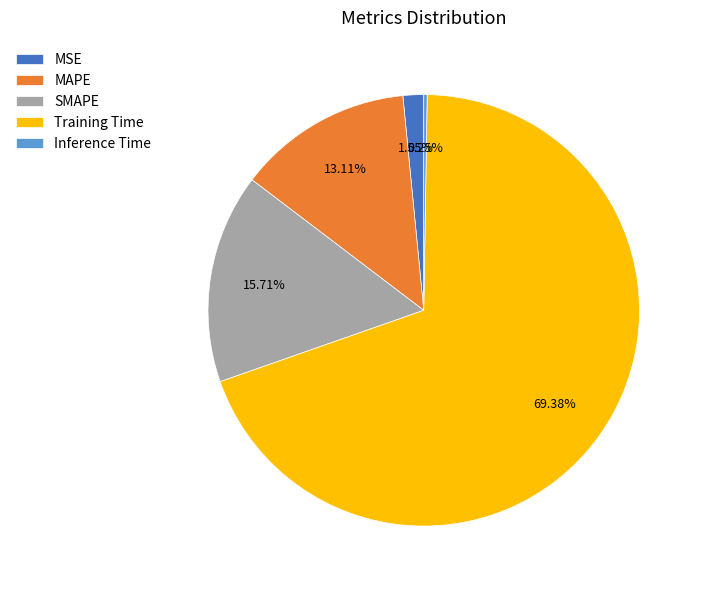

Is there a majority slice in this chart?

Yes